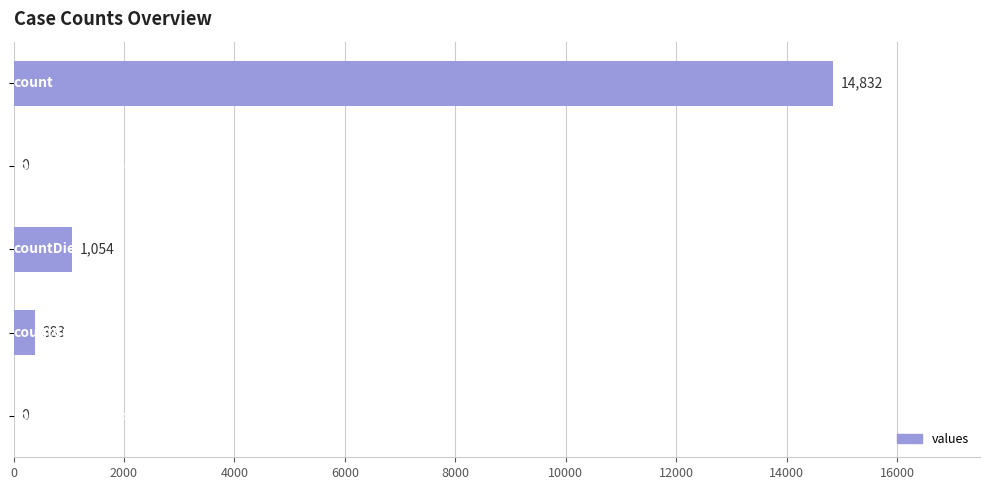

What is the maximum value shown in the chart?

14832